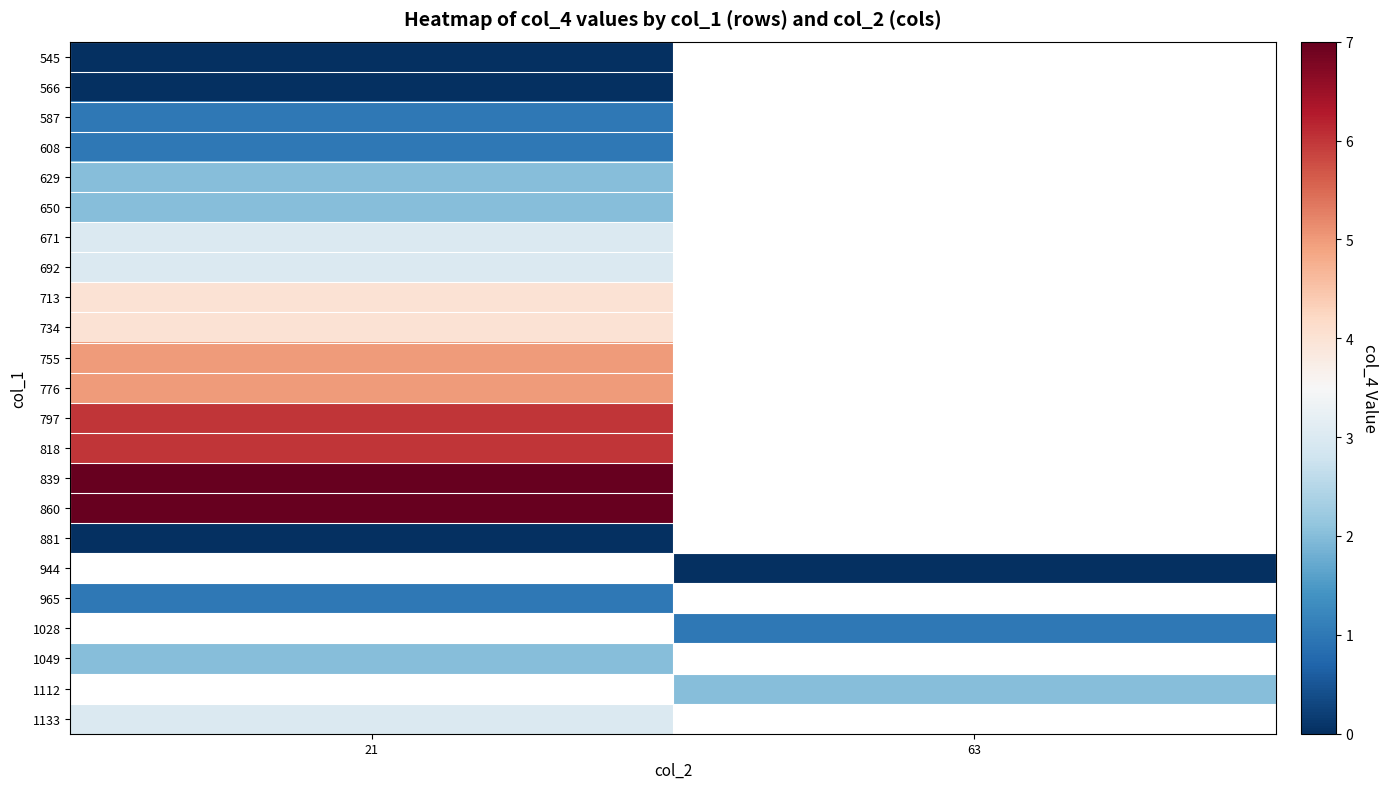

Is the value of 671 at 63 greater than the value of 860 at 63?

No